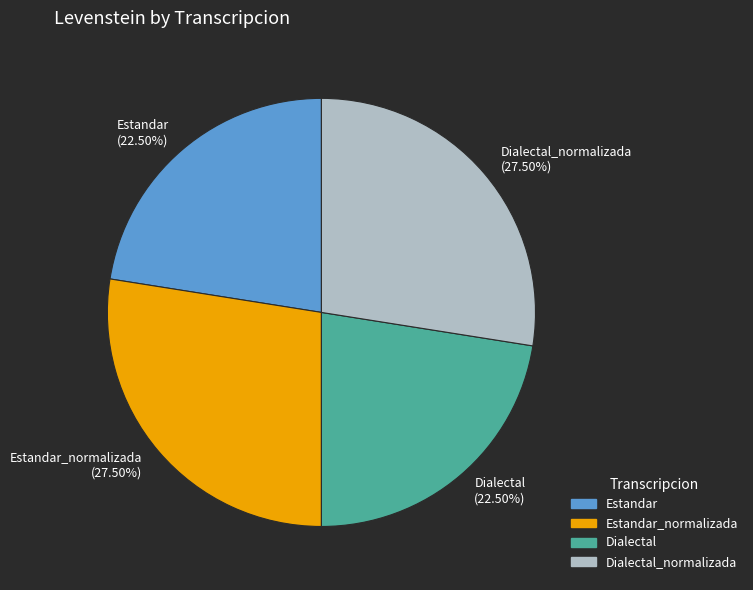

Is there a majority slice in this chart?

No